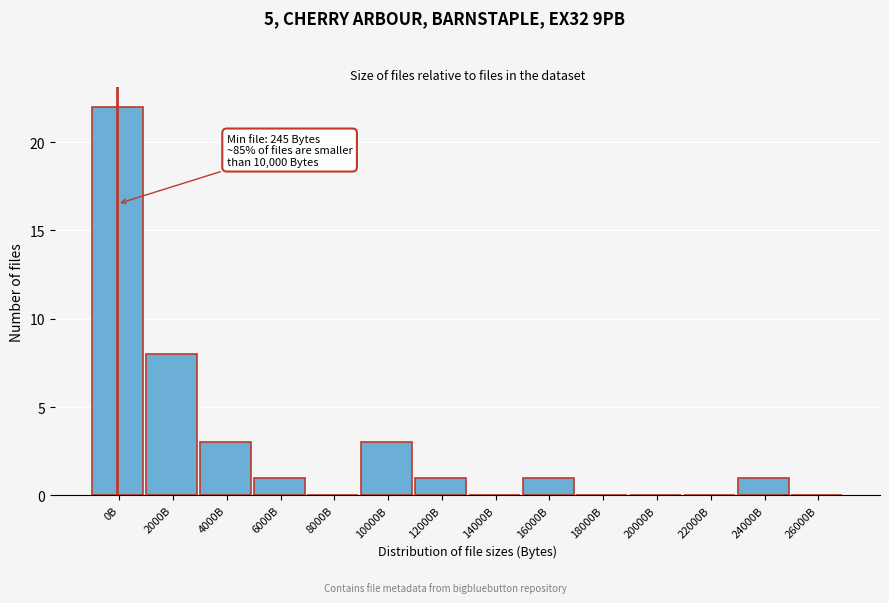

Reading right to left, list all the values displayed in this chart.

26000B=0	24000B=1	22000B=0	20000B=0	18000B=0	16000B=1	14000B=0	12000B=1	10000B=3	8000B=0	6000B=1	4000B=3	2000B=8	0B=22